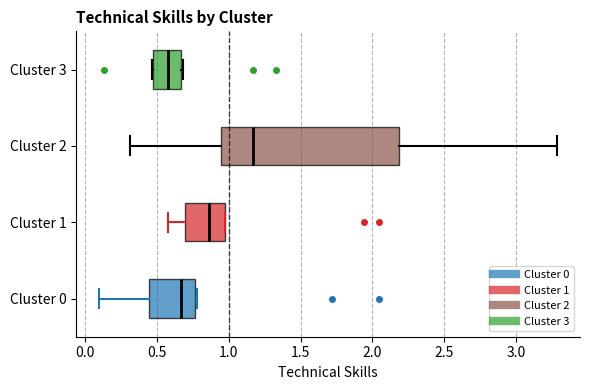

Where does the median line of the box for Cluster 1 sit on the x-axis? The values are not printed on the chart, so give them approximately, as read against the axis.

0.85